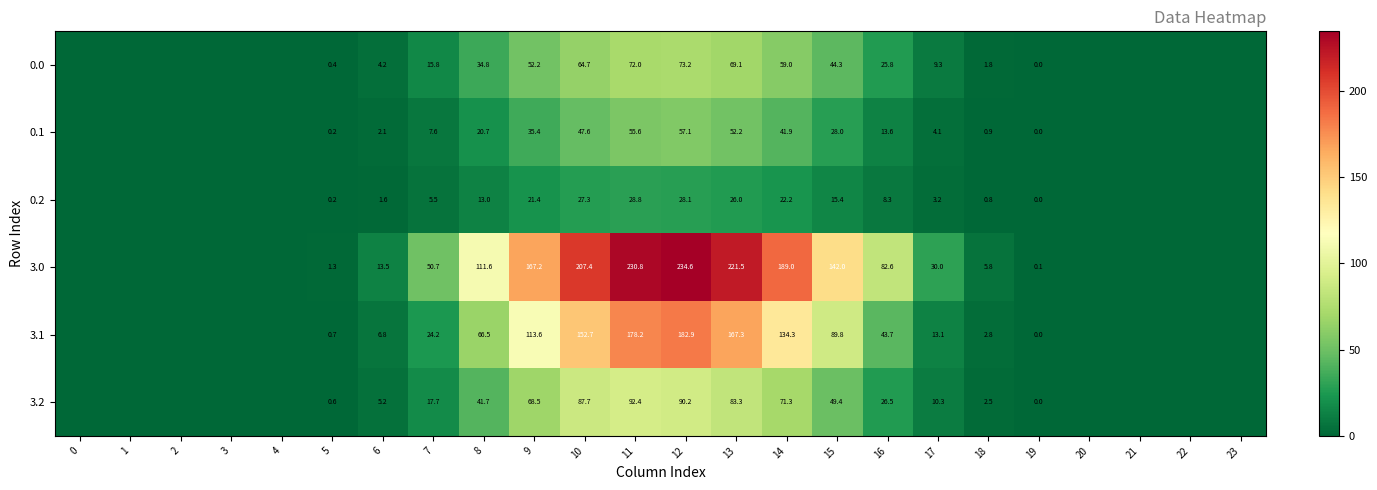

Which series changed the most between 5 and 19?

3.0